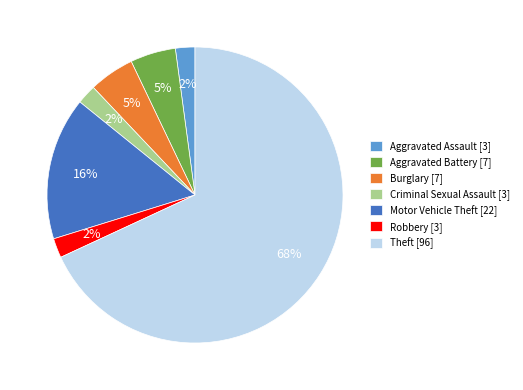

True or false: Robbery accounts for 14% of the total.

False